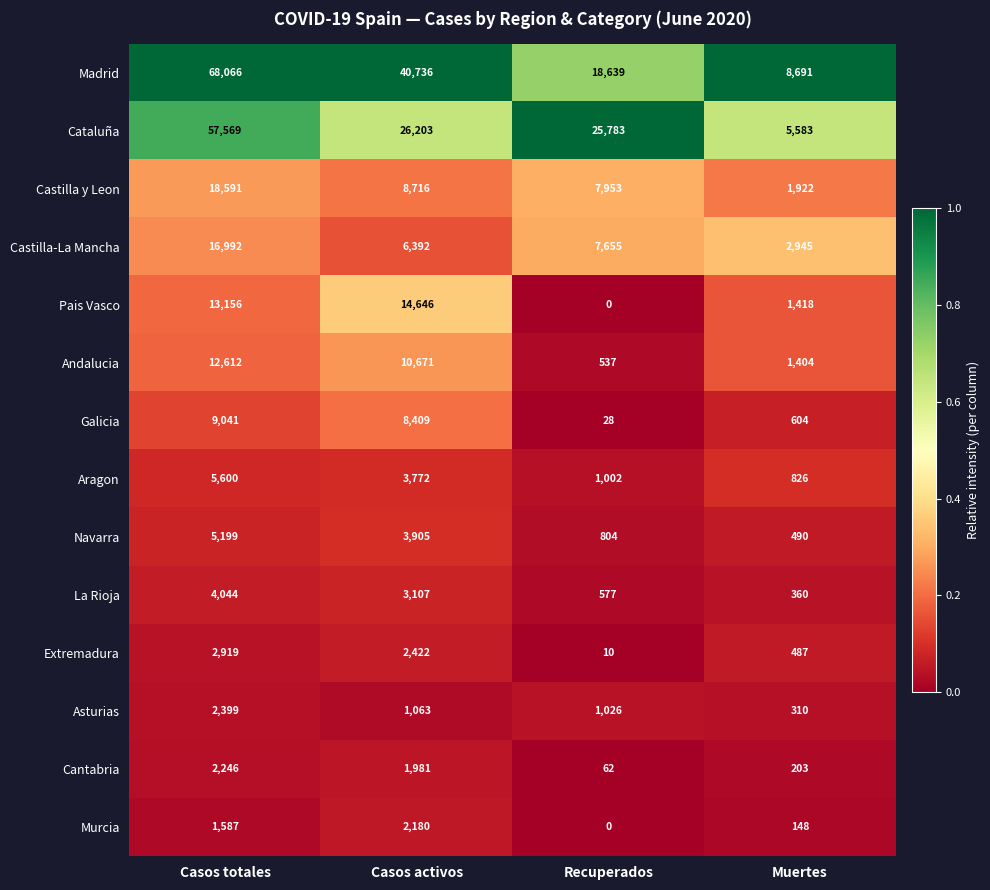

Count the number of data series in this chart.

14